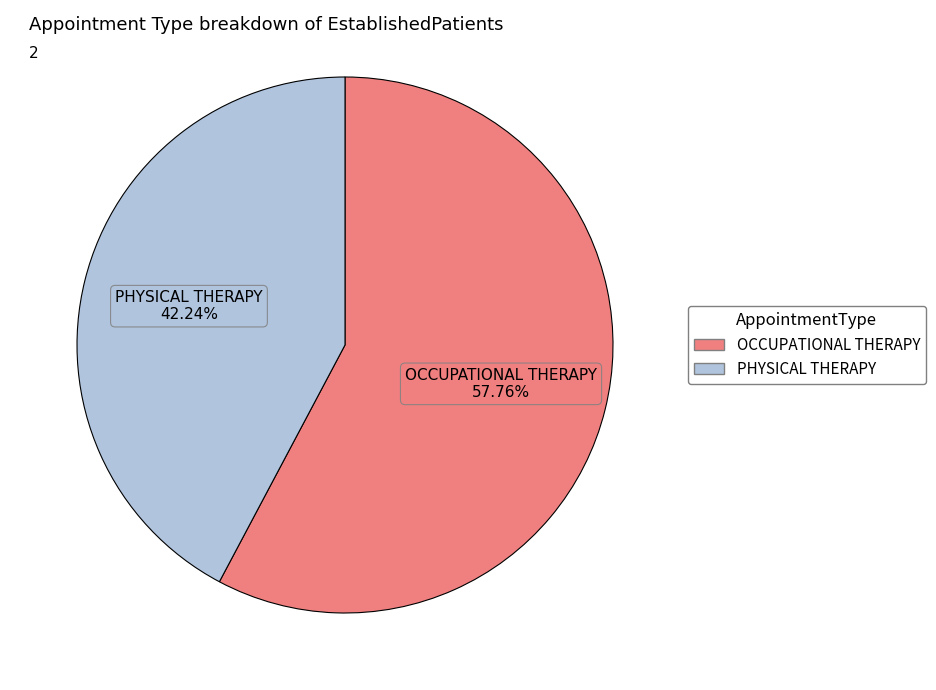

What percentage do PHYSICAL THERAPY and OCCUPATIONAL THERAPY together represent?

100.0%